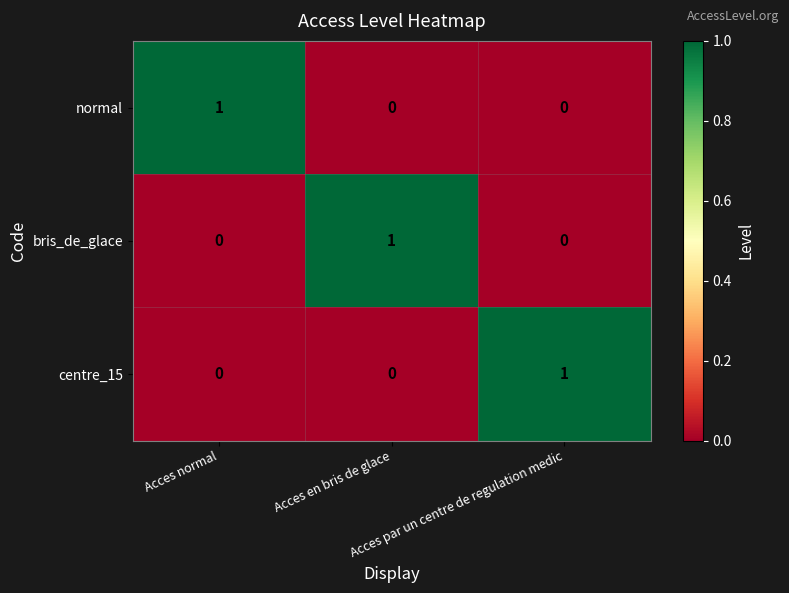

Count the centre_15 values in the range 0 to 1.

3